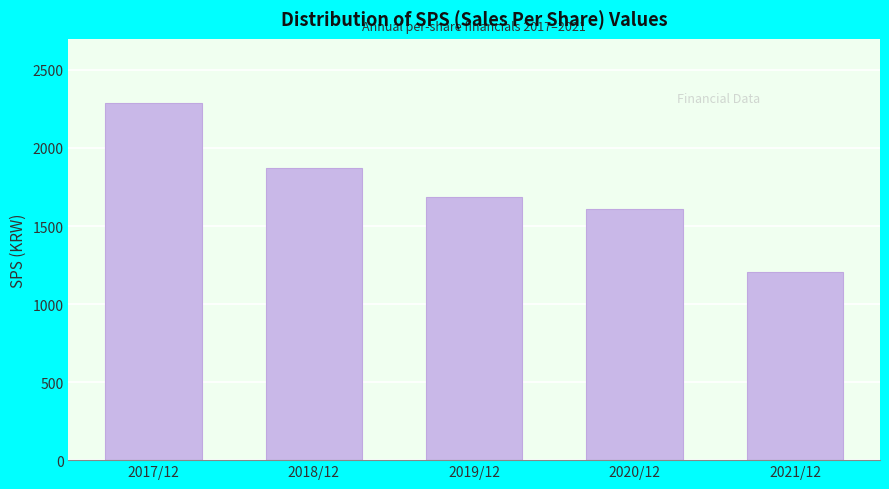

Reading right to left, transcribe all the data shown in this chart.

1204	1612	1685	1874	2287